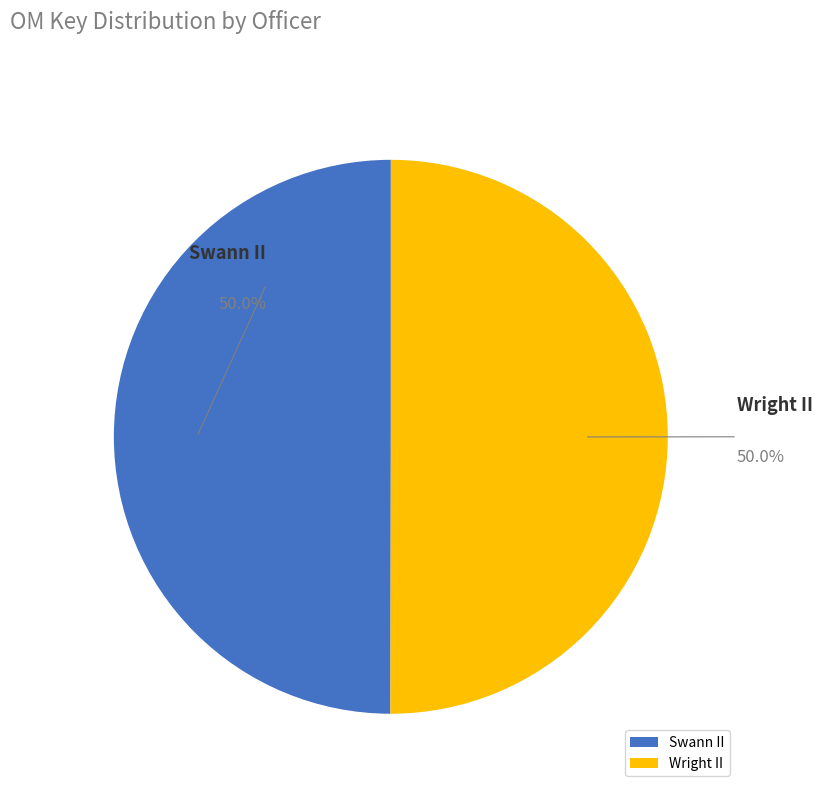

What is the ratio of the value at Swann II to the value at Wright II?

1.0